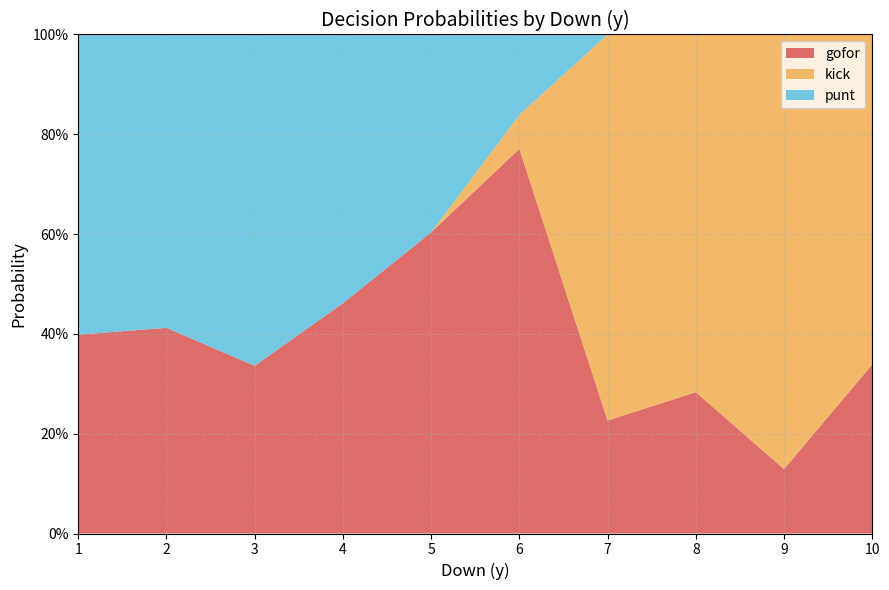

What are all the series names shown in the legend?

gofor, kick, punt